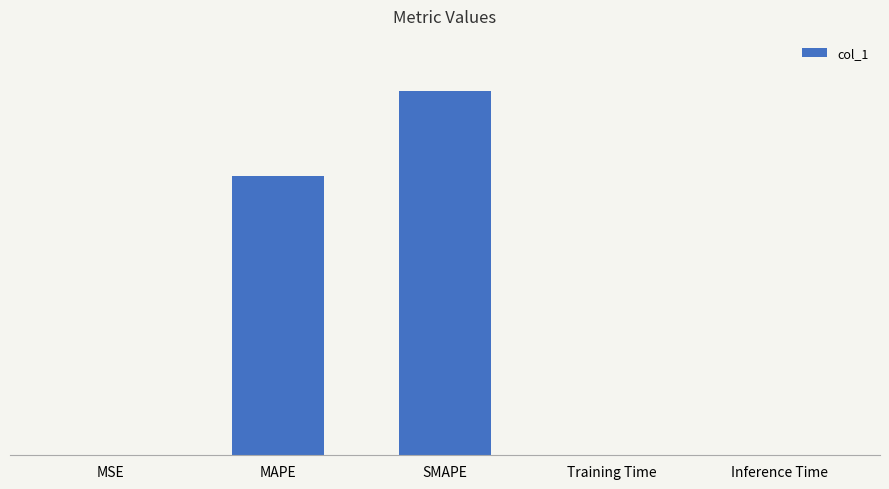

At which category does the chart reach its minimum across all series?

MSE